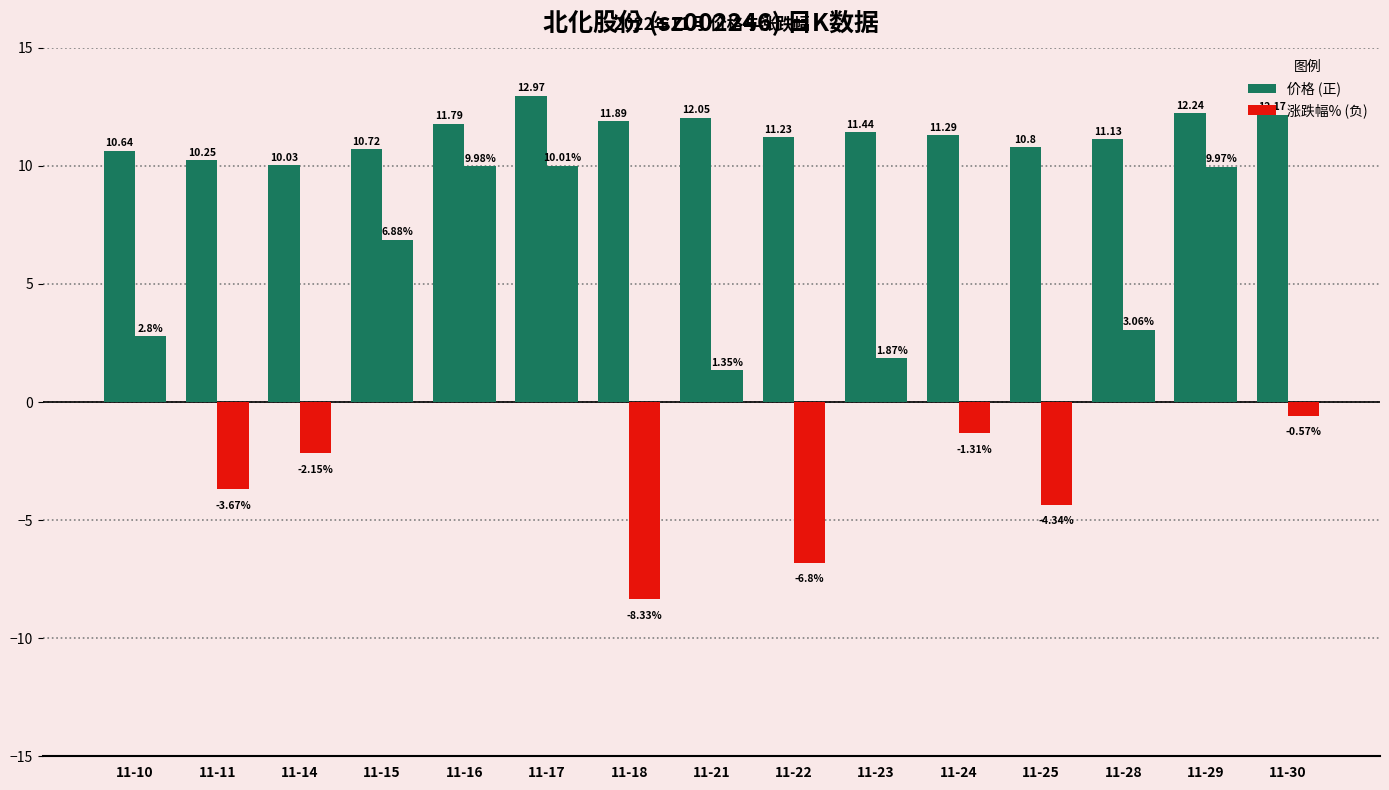

Are the bars horizontal?

No